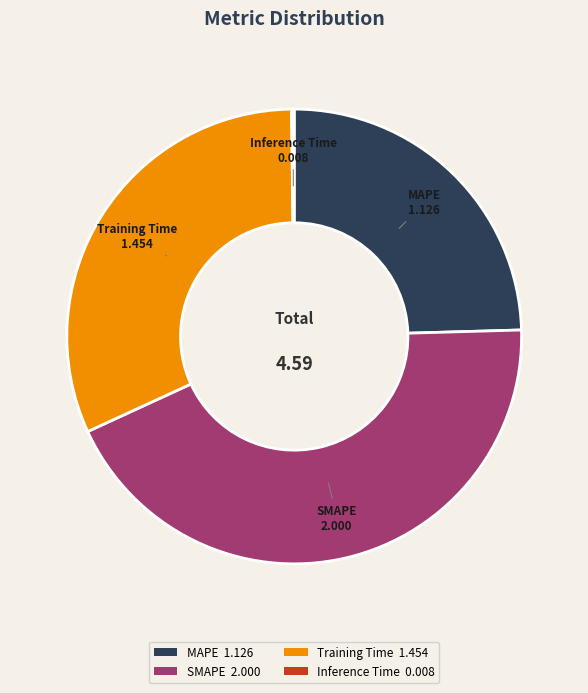

Does Training Time account for over 50% of the chart?

No